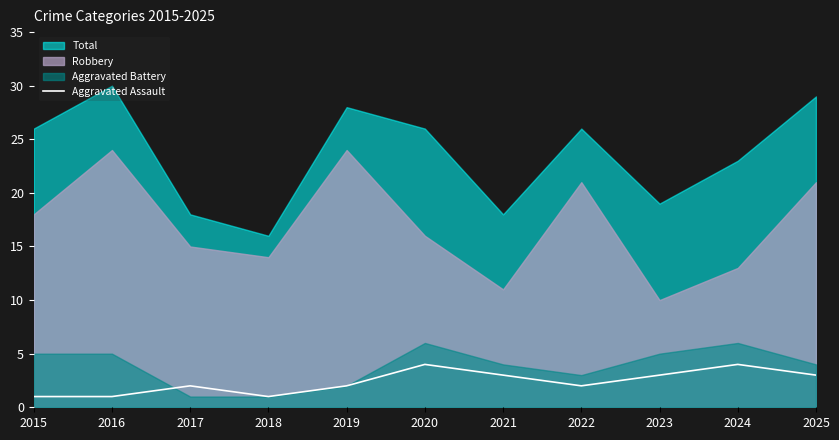

True or false: the data shows 3 at 2021.

True